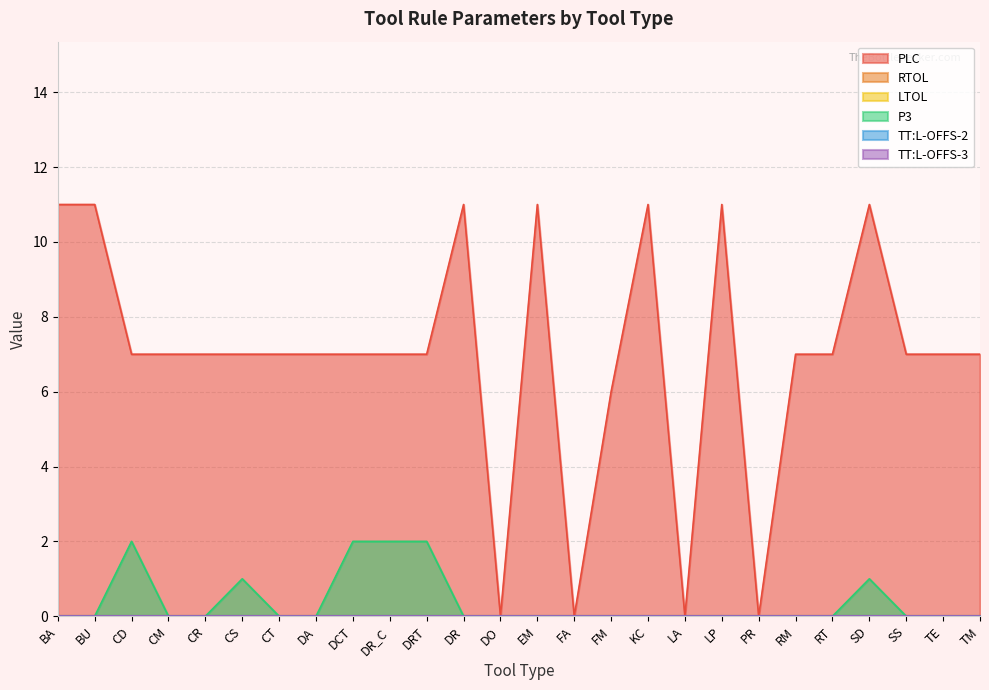

Does the chart have visible grid lines?

Yes